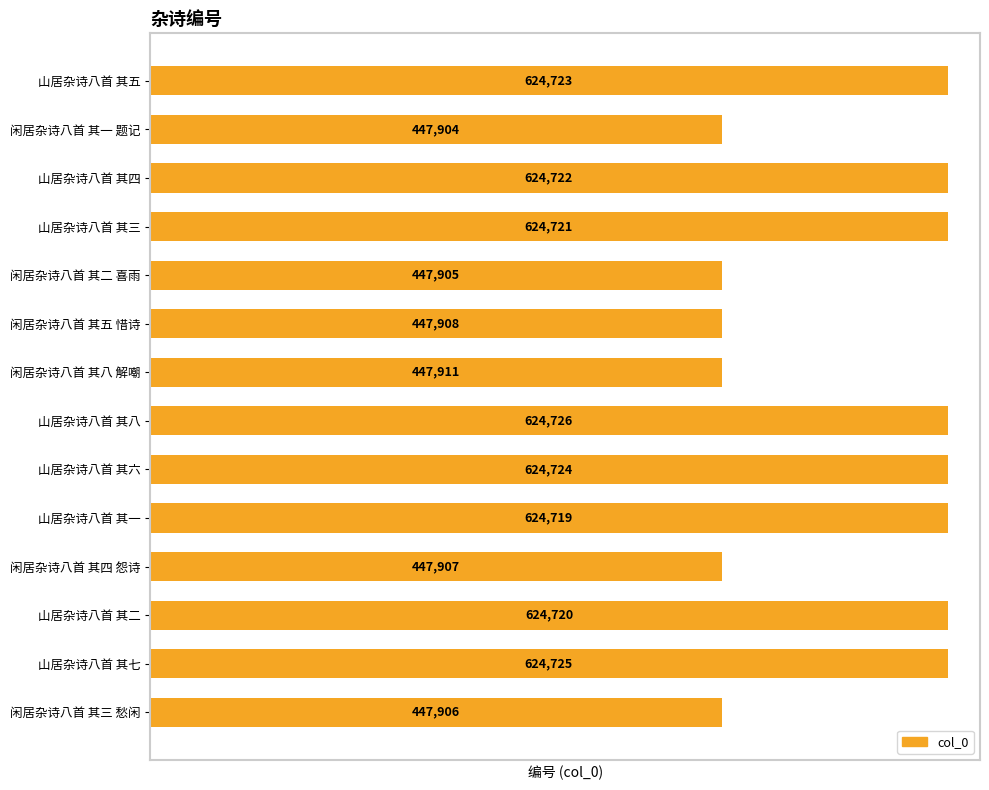

Rank the categories by value from highest to lowest.

山居杂诗八首 其八, 山居杂诗八首 其七, 山居杂诗八首 其六, 山居杂诗八首 其五, 山居杂诗八首 其四, 山居杂诗八首 其三, 山居杂诗八首 其二, 山居杂诗八首 其一, 闲居杂诗八首 其八 解嘲, 闲居杂诗八首 其五 惜诗, 闲居杂诗八首 其四 怨诗, 闲居杂诗八首 其三 愁闲, 闲居杂诗八首 其二 喜雨, 闲居杂诗八首 其一 题记